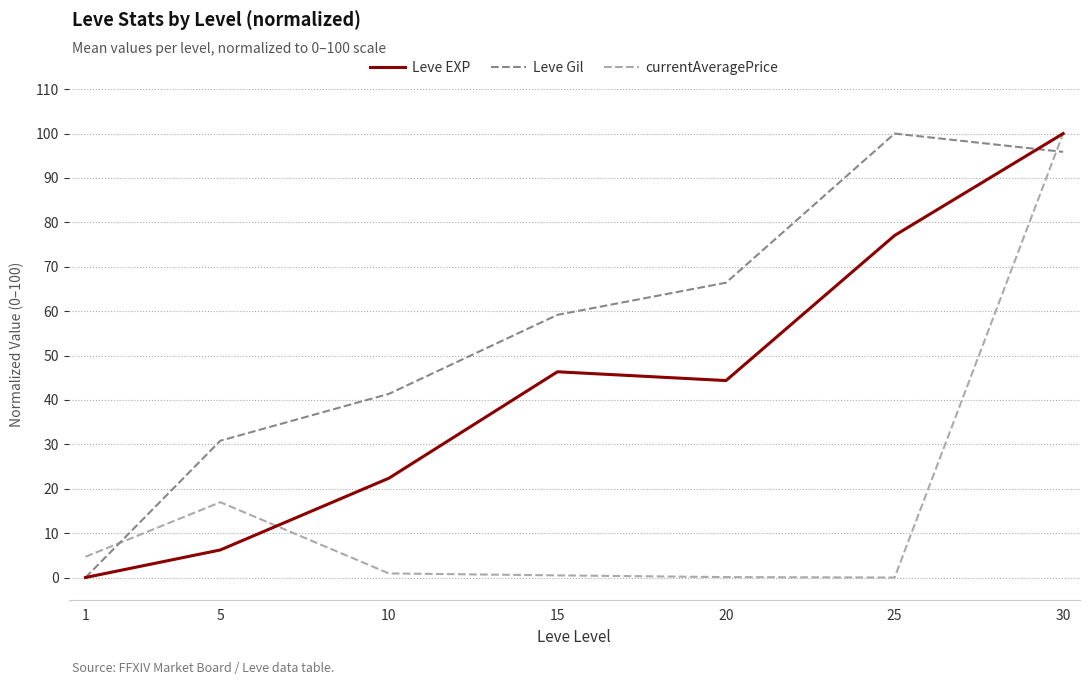

Which series changed the most between 5 and 25?

Leve EXP